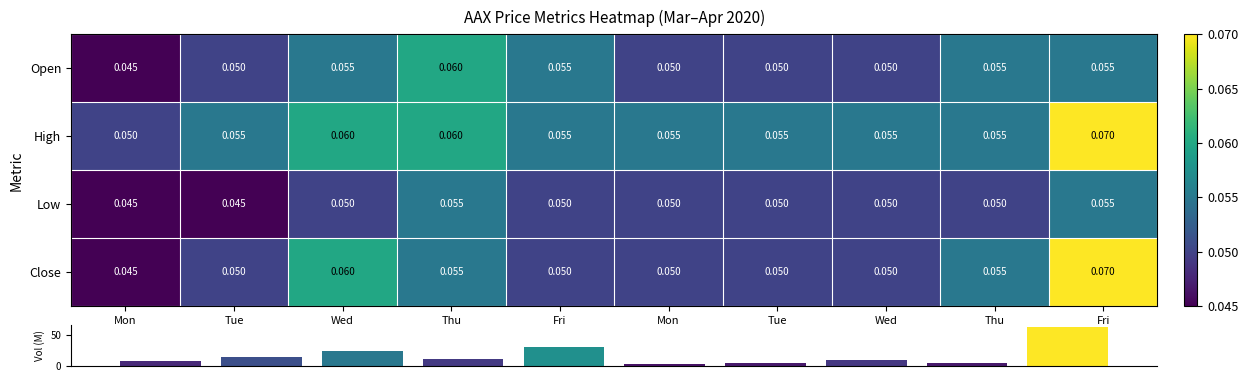

Which series has the largest range (max minus min)?

Close